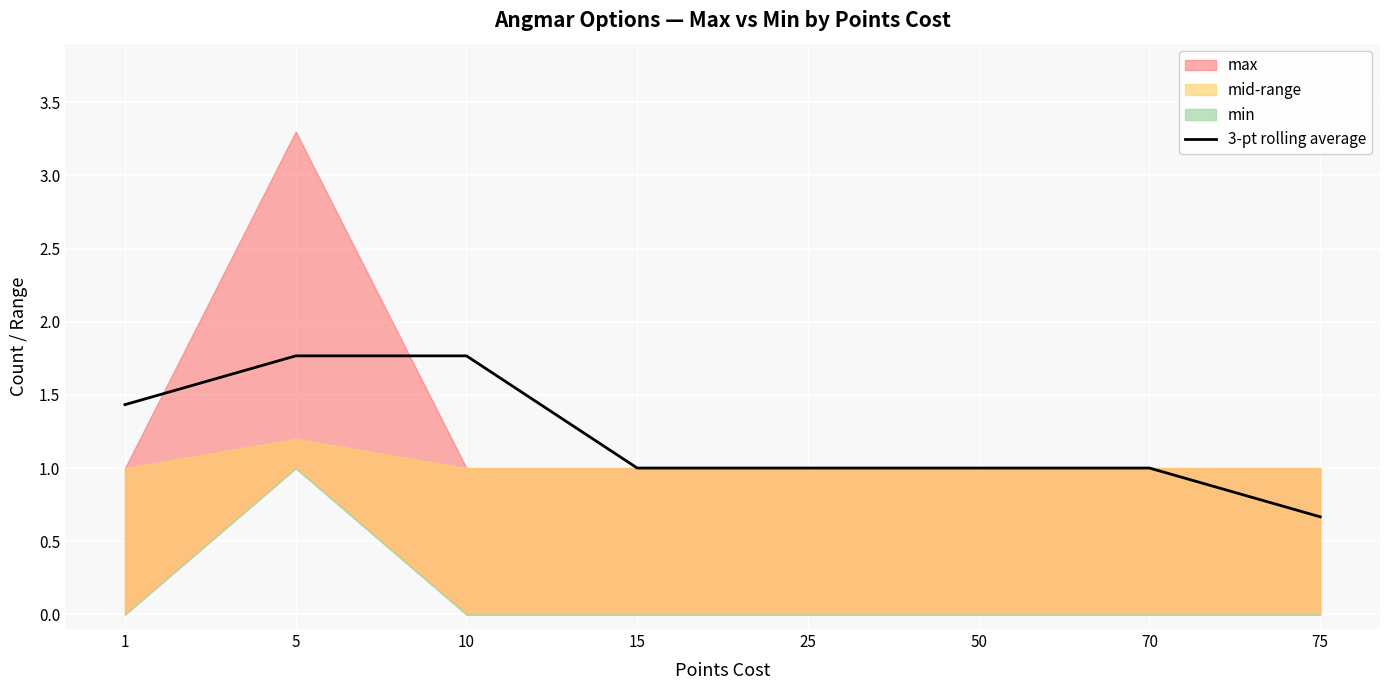

What is the value of the 8th point from the left?

0.7